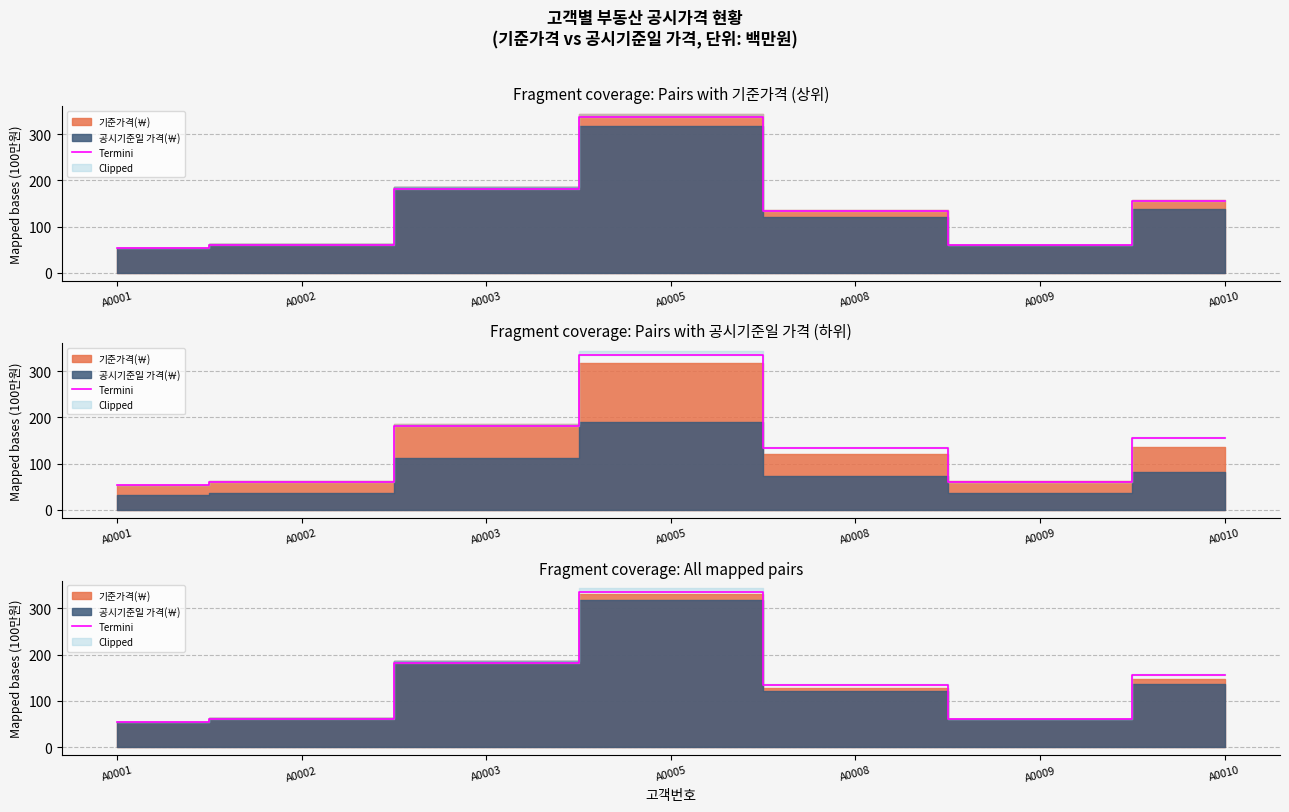

Where is the first local minimum?

A0009